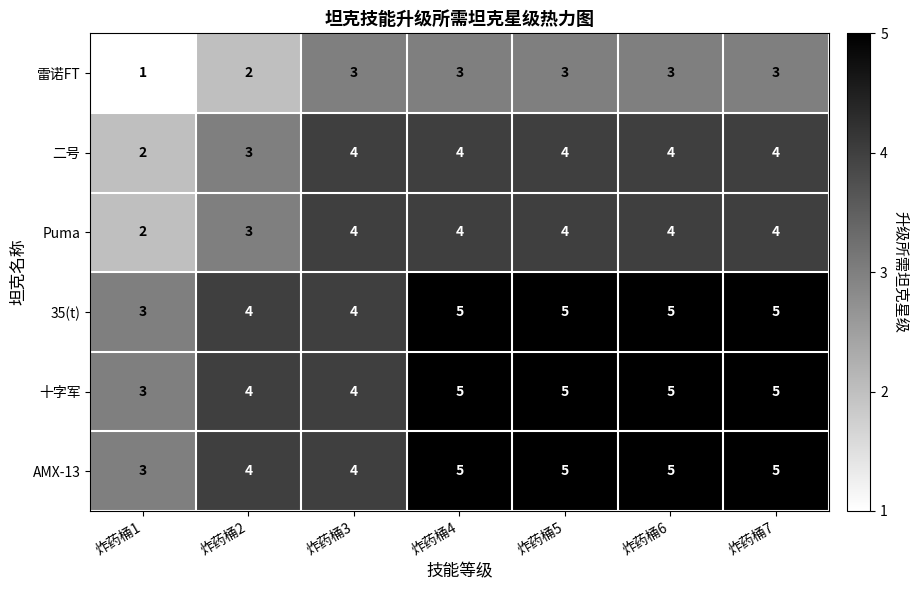

At how many categories does at least one series exceed 1?

7